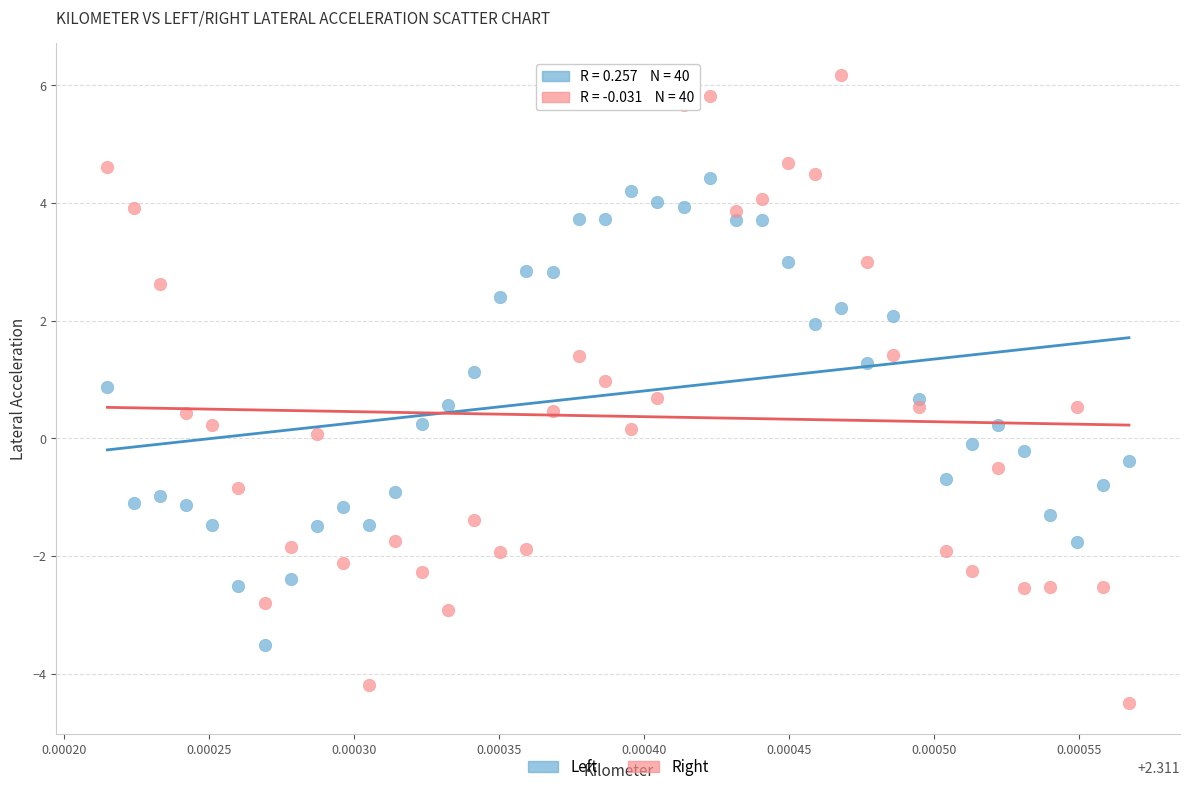

Which series has the largest Y range (max minus min)?

Right